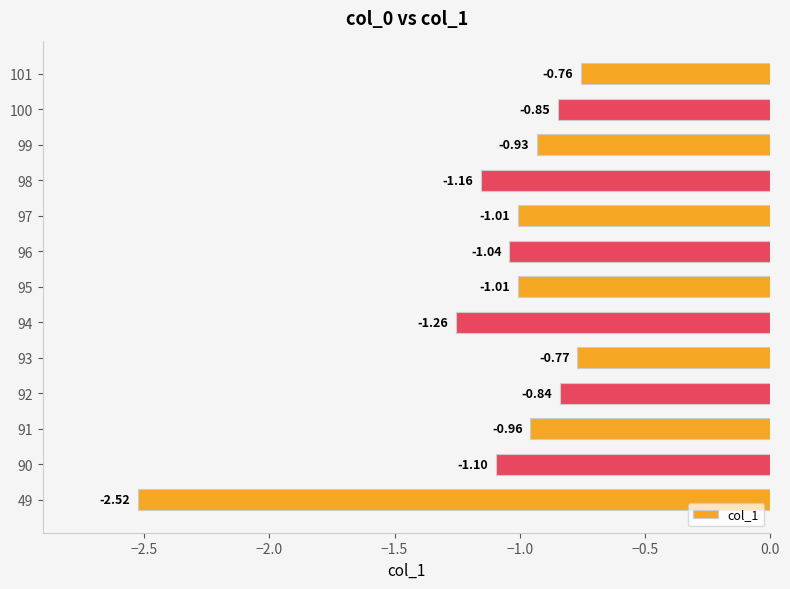

What is the change in value from 98 to 100?

+0.3